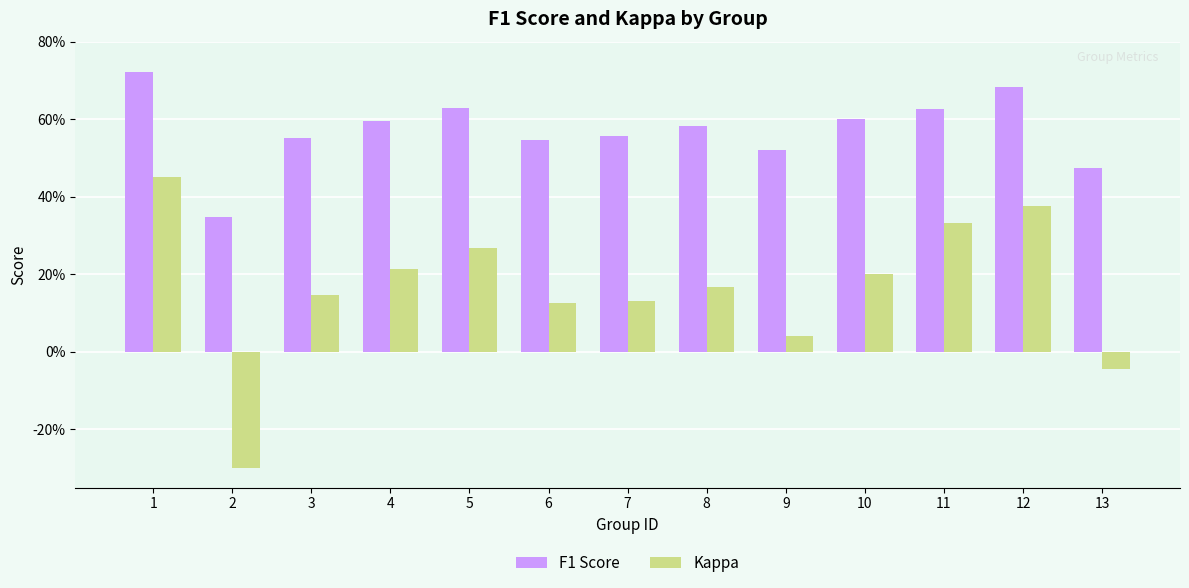

What is the value of the Kappa bar at the 12th from the left?

0.4